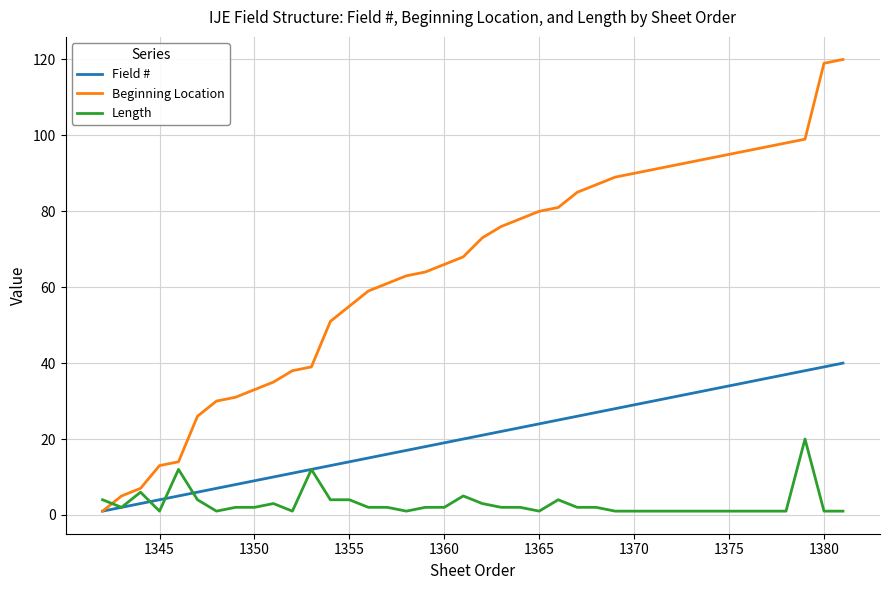

List the series in order of their overall mean, lowest first.

Length, Field #, Beginning Location